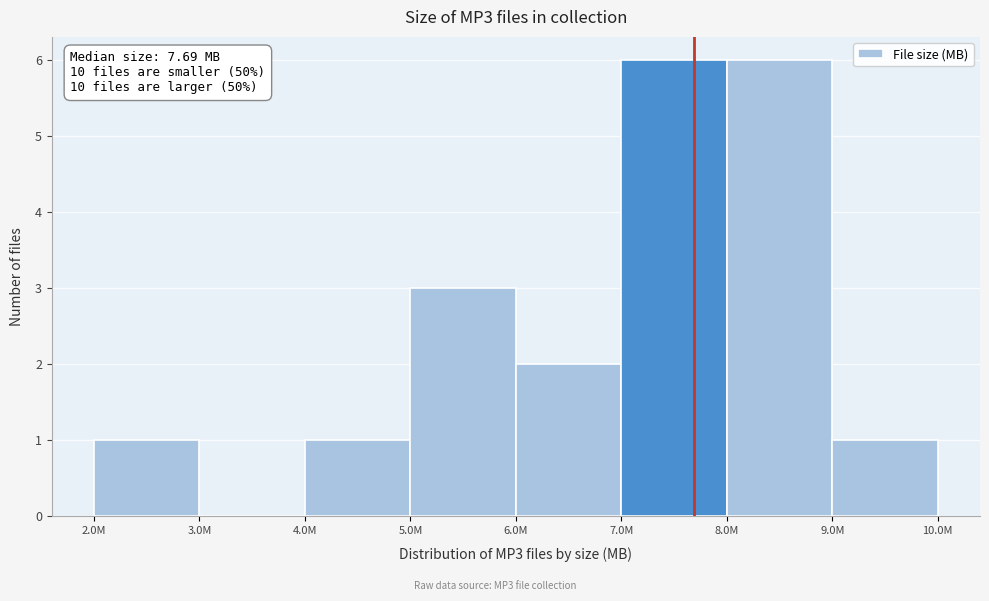

Reading right to left, extract all data points from this chart.

9.0M=1	8.0M=6	7.0M=6	6.0M=2	5.0M=3	4.0M=1	3.0M=0	2.0M=1